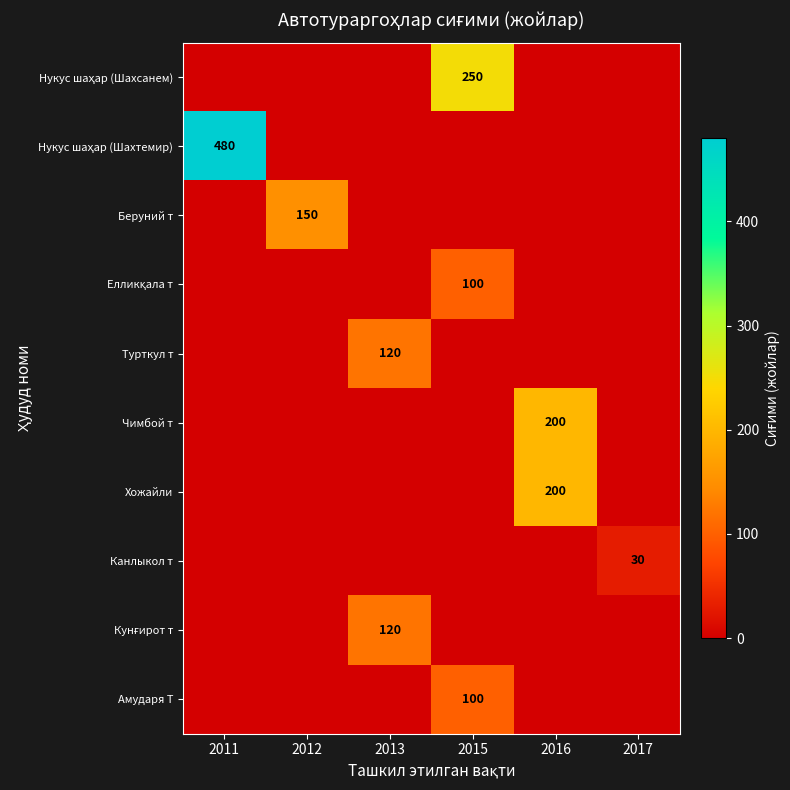

Reading right to left, extract all data points from this chart.

row_0: 2017=0	2016=0	2015=250	2013=0	2012=0	2011=0
row_1: 2017=0	2016=0	2015=0	2013=0	2012=0	2011=480
row_2: 2017=0	2016=0	2015=0	2013=0	2012=150	2011=0
row_3: 2017=0	2016=0	2015=100	2013=0	2012=0	2011=0
row_4: 2017=0	2016=0	2015=0	2013=120	2012=0	2011=0
row_5: 2017=0	2016=200	2015=0	2013=0	2012=0	2011=0
row_6: 2017=0	2016=200	2015=0	2013=0	2012=0	2011=0
row_7: 2017=30	2016=0	2015=0	2013=0	2012=0	2011=0
row_8: 2017=0	2016=0	2015=0	2013=120	2012=0	2011=0
row_9: 2017=0	2016=0	2015=100	2013=0	2012=0	2011=0